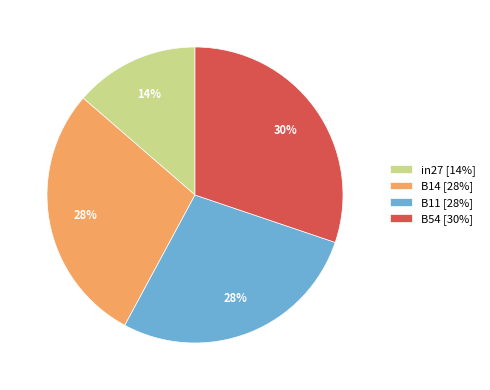

What is the smallest slice in the pie chart?

in27 [14%]